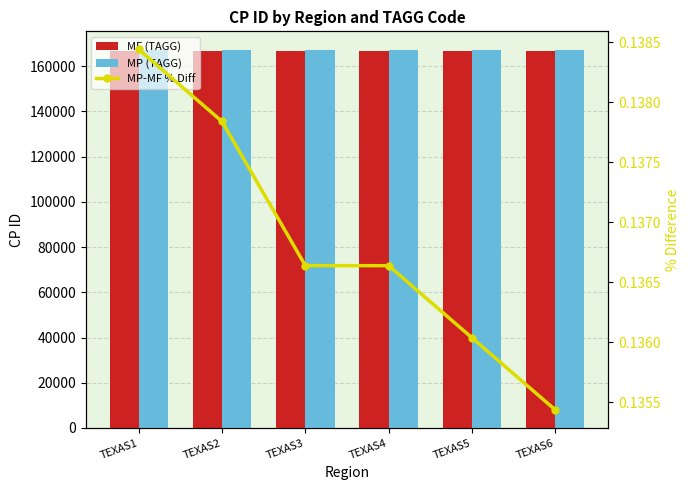

Between TEXAS2 and TEXAS3, which series saw the biggest shift?

MF (TAGG)